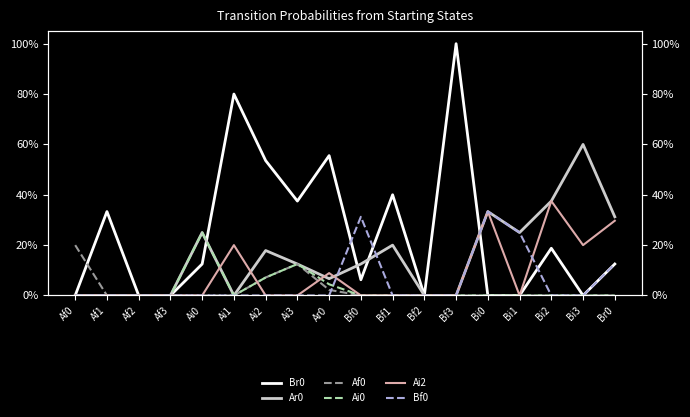

The Bf0 series shows 0.3 at Bi0. True or false?

True